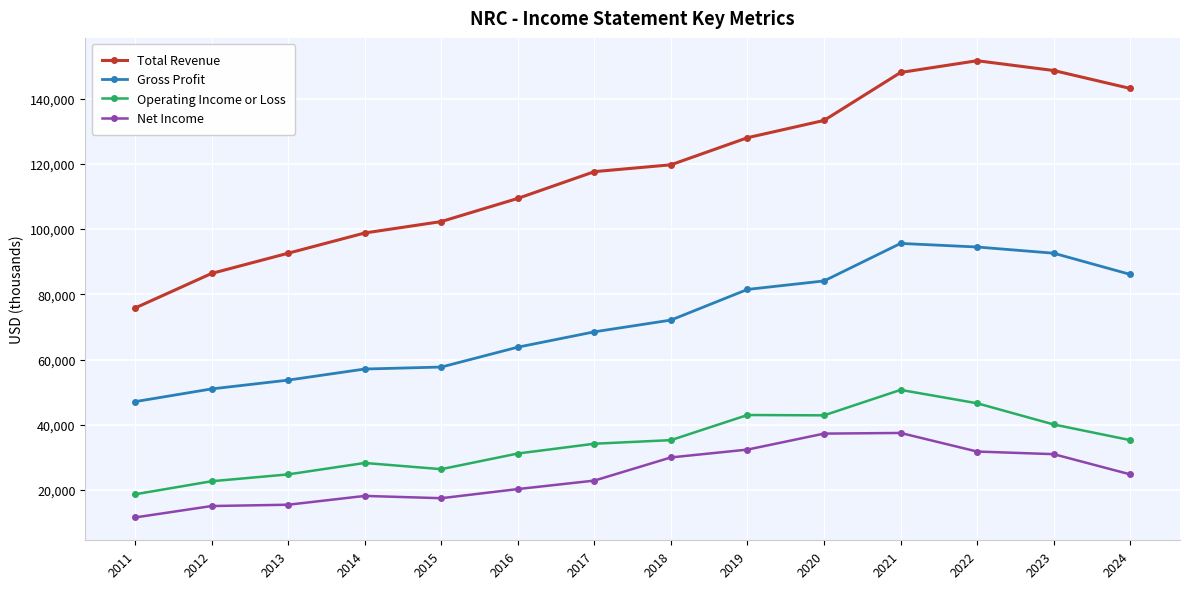

The value of Operating Income or Loss at 2015 is 26400. True or false?

True